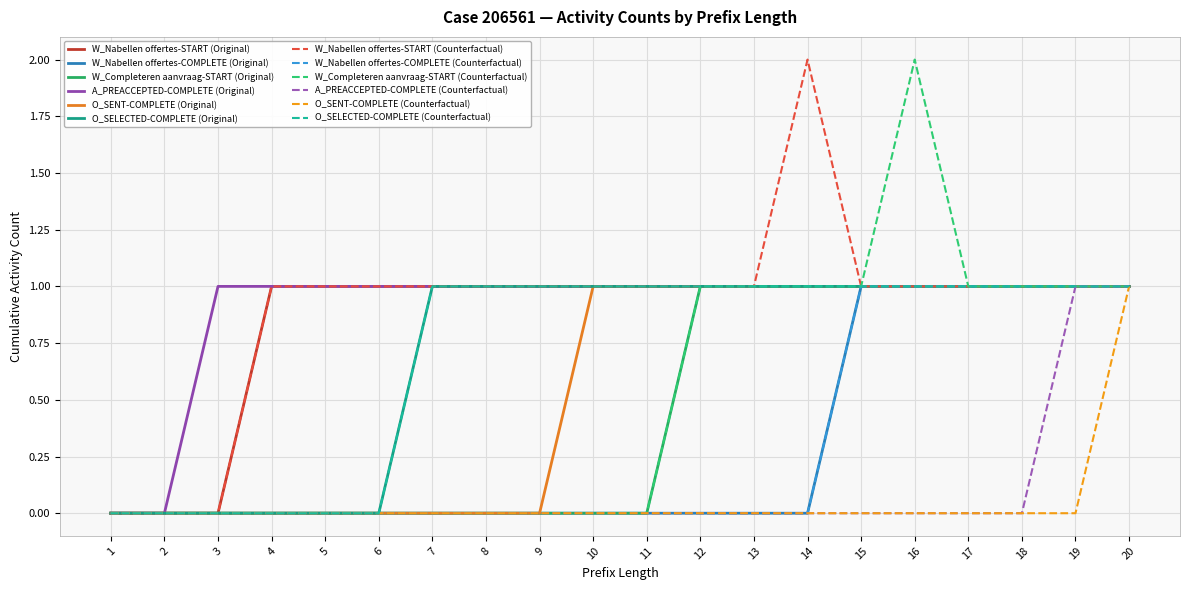

Rank the series at 20 from lowest to highest value.

W_Nabellen offertes-START (Original), W_Nabellen offertes-COMPLETE (Original), W_Completeren aanvraag-START (Original), A_PREACCEPTED-COMPLETE (Original), O_SENT-COMPLETE (Original), O_SELECTED-COMPLETE (Original)